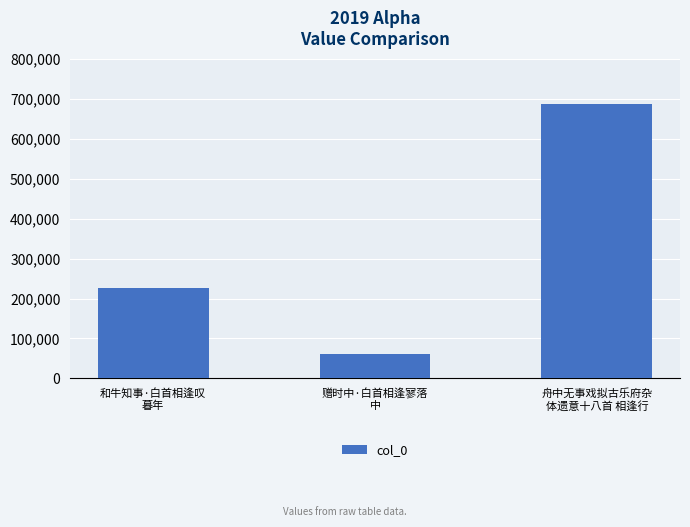

What is the ratio of the value at 赠时中·白首相逢寥落
中 to the value at 和牛知事·白首相逢叹
暮年?

0.3